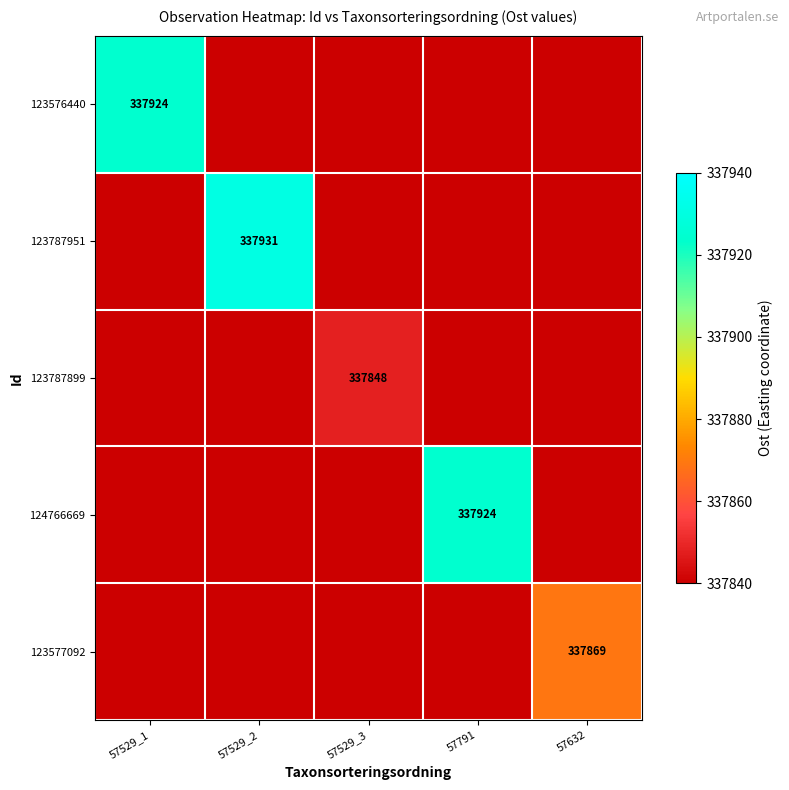

Is it true that 123787899 equals 157535 at 57529_3?

False